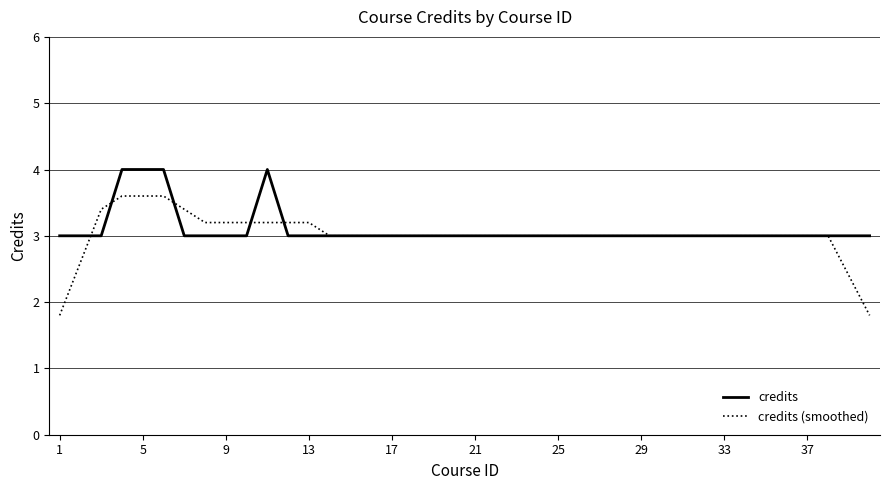

Which series has the largest range (max minus min)?

credits (smoothed)